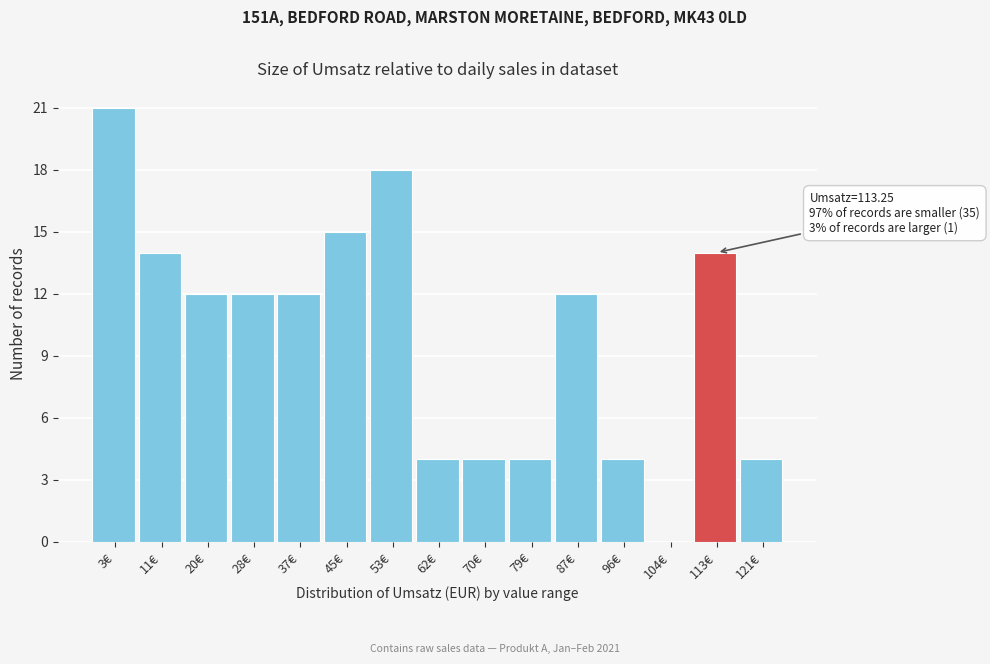

Reading left to right, transcribe all the data shown in this chart.

3€=21	11€=14	20€=12	28€=12	37€=12	45€=15	53€=18	62€=4	70€=4	79€=4	87€=12	96€=4	104€=0	113€=14	121€=4